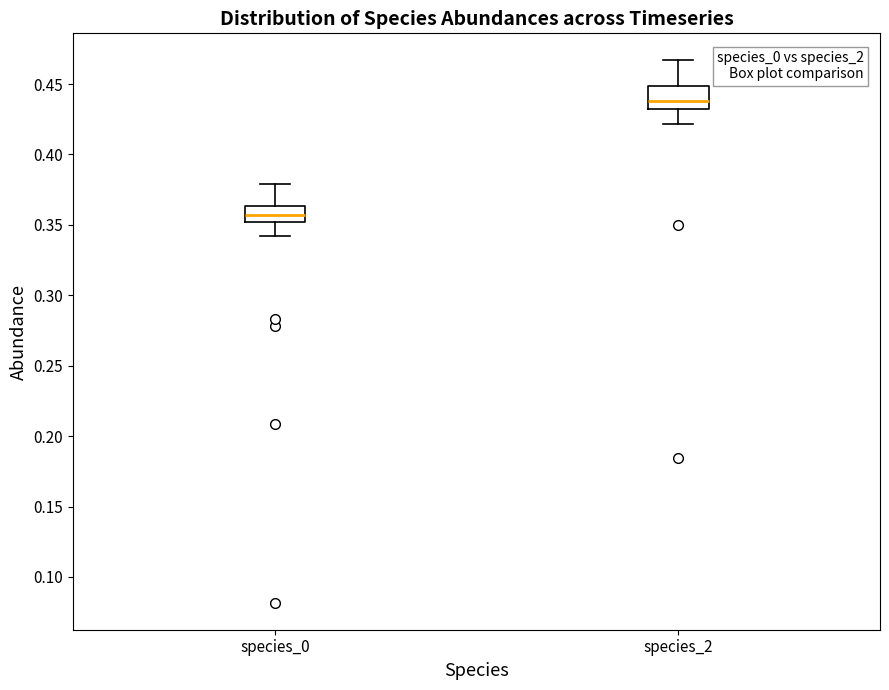

Where is the upper edge of the box for species_2 on the y-axis? The values are not printed on the chart, so give them approximately, as read against the axis.

0.450